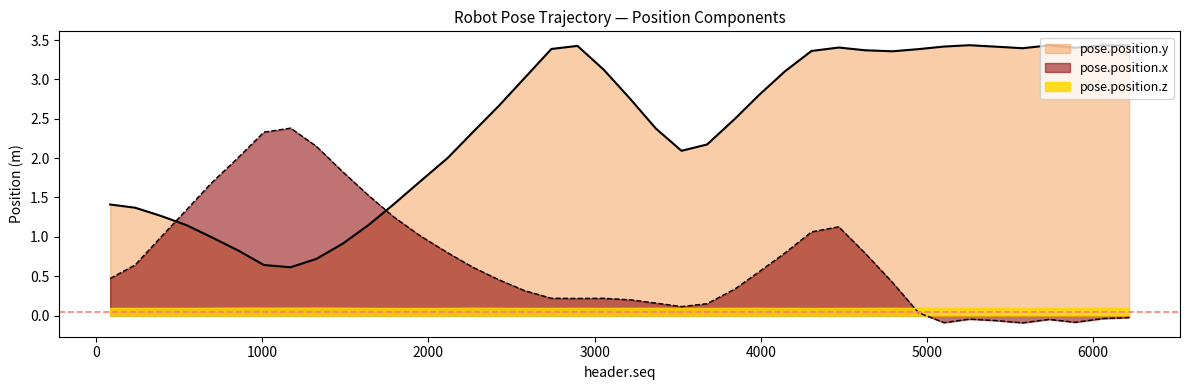

True or false: pose.position.x has a value of 0.9 at 2270.

False